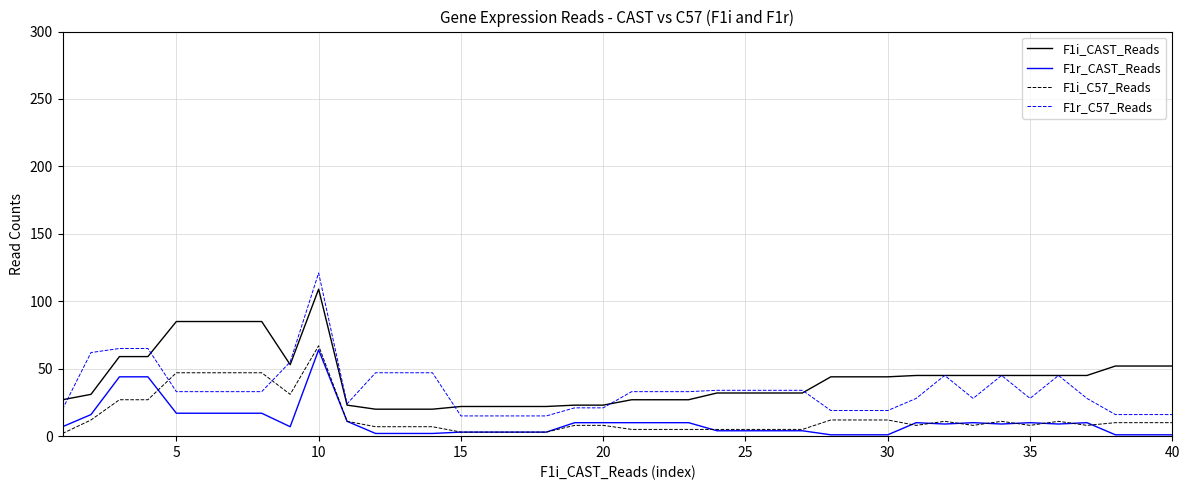

True or false: F1i_CAST_Reads and F1r_CAST_Reads intersect in this chart.

False